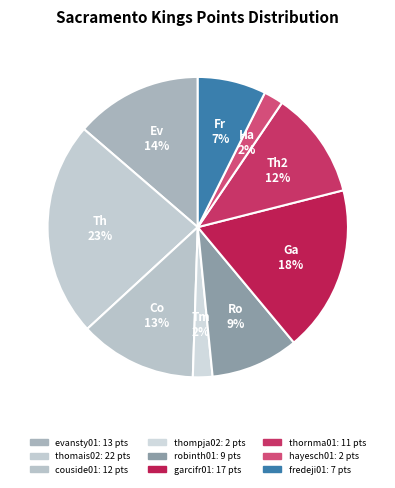

To the nearest percent, what is the difference between the largest and smallest slice percentages?

21%